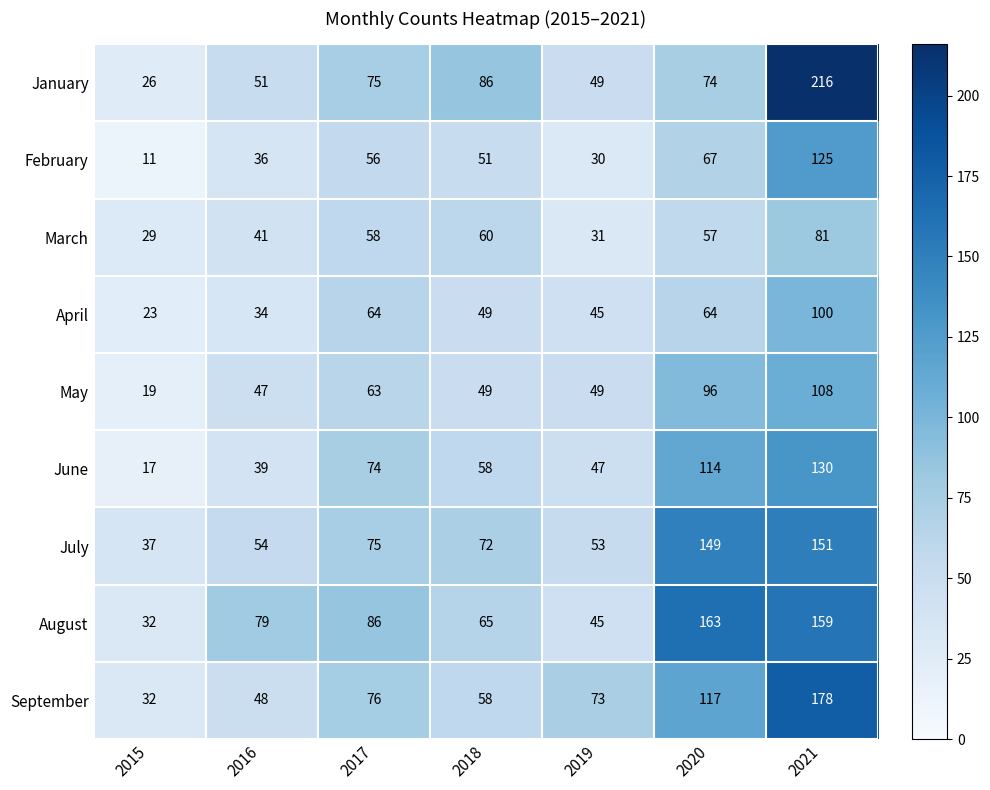

Rank the series by their maximum value, from lowest to highest.

March, April, May, February, June, July, August, September, January